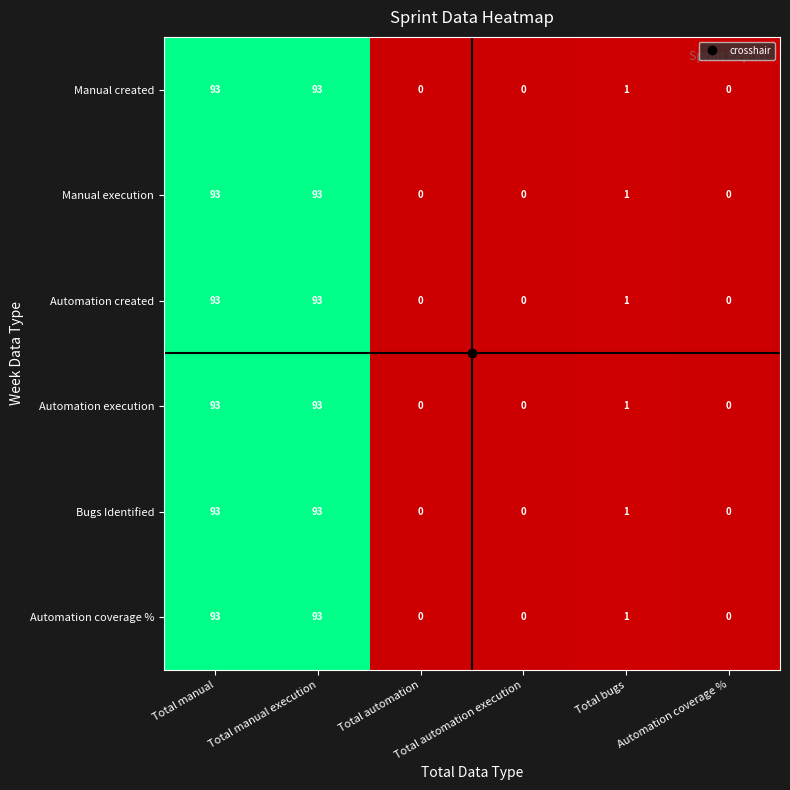

What is the highest value of the Manual created series?

93